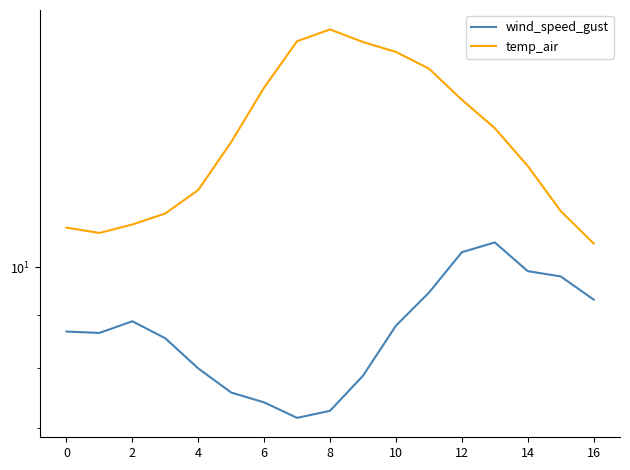

Is the value of wind_speed_gust at 4 greater than the value of temp_air at 14?

No